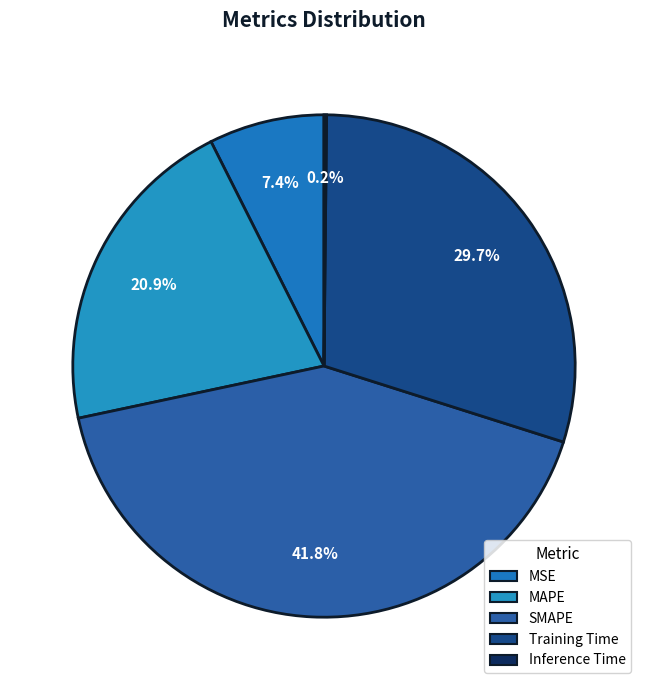

How many segments does this pie chart have?

5